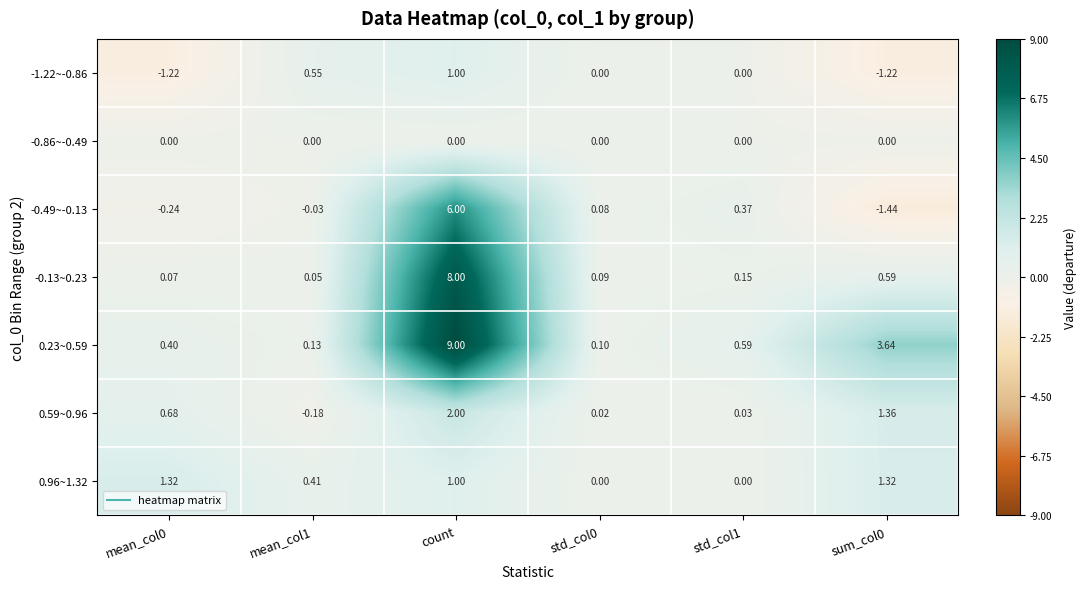

At which category is the sum across all series the highest?

count